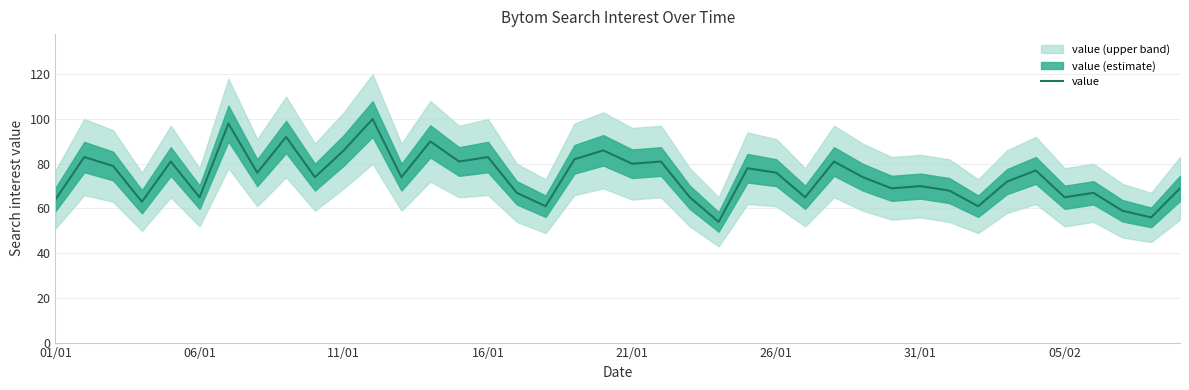

How many points are higher than both their immediate neighbors (excluding endpoints)?

14